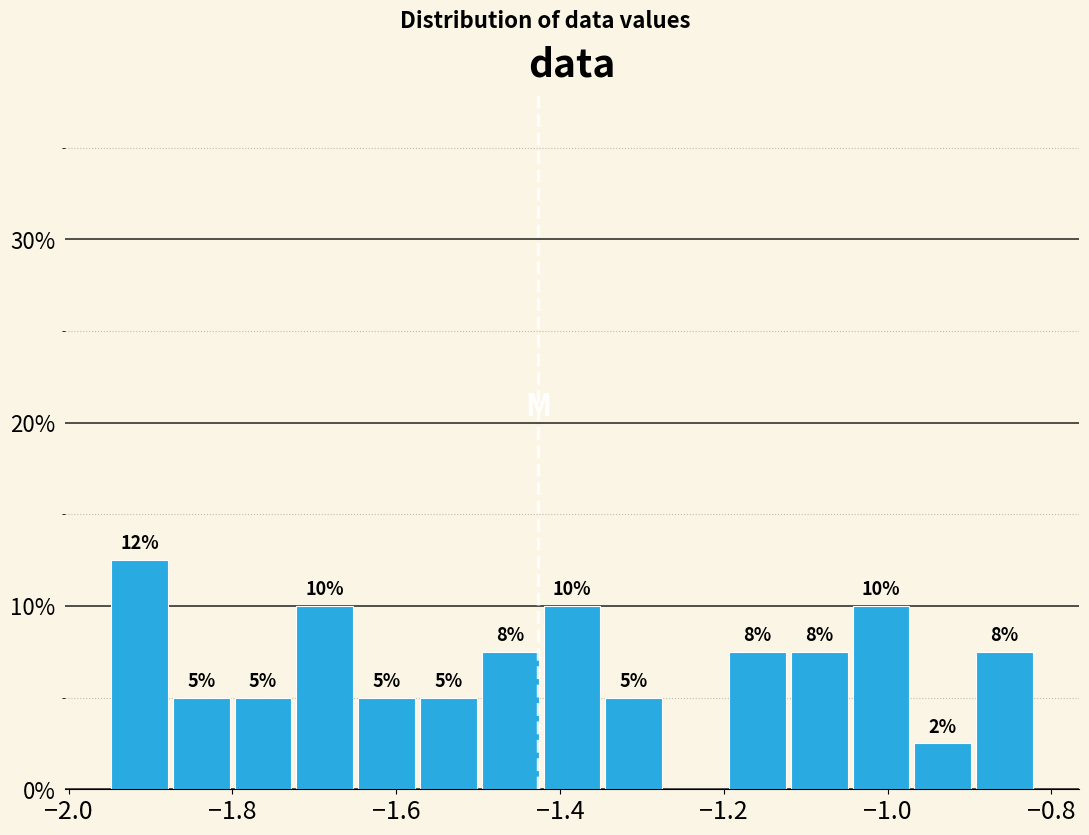

Around what value on the x-axis is the tallest bar? Give the approximate position of its centre, as read against the axis.

-1.92